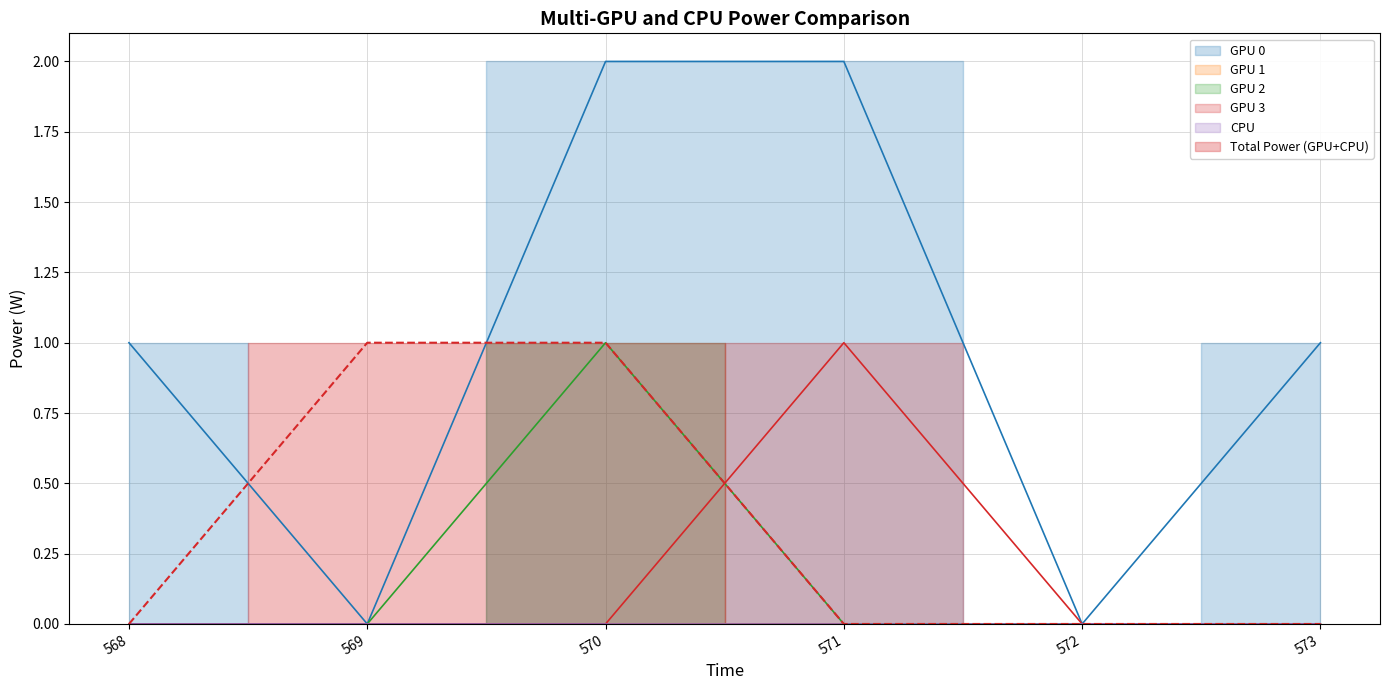

Which series has the largest total across all categories?

GPU 0